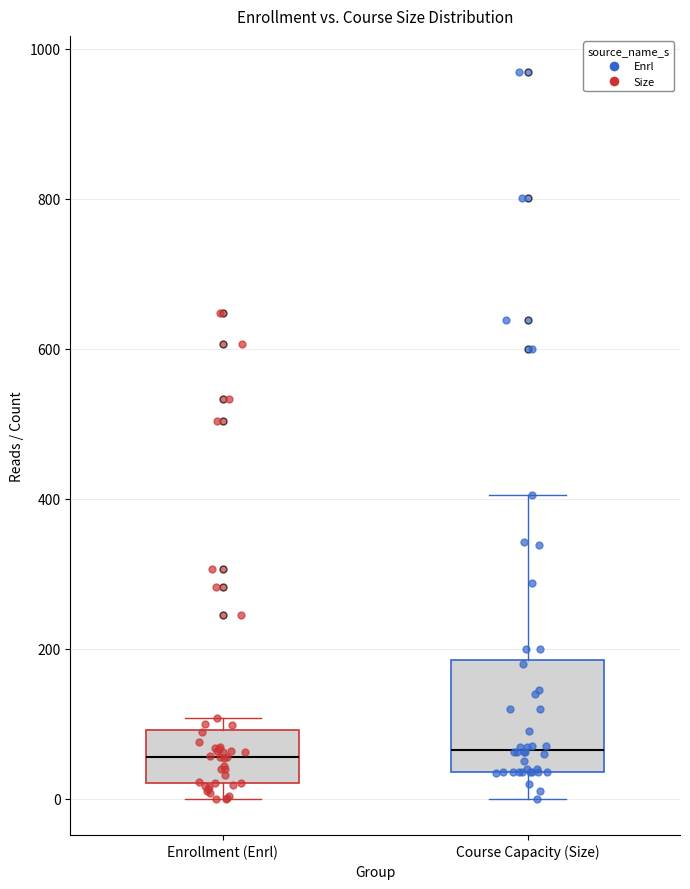

Comparing the boxes themselves (not the whiskers), which one is the tallest?

Course Capacity (Size)